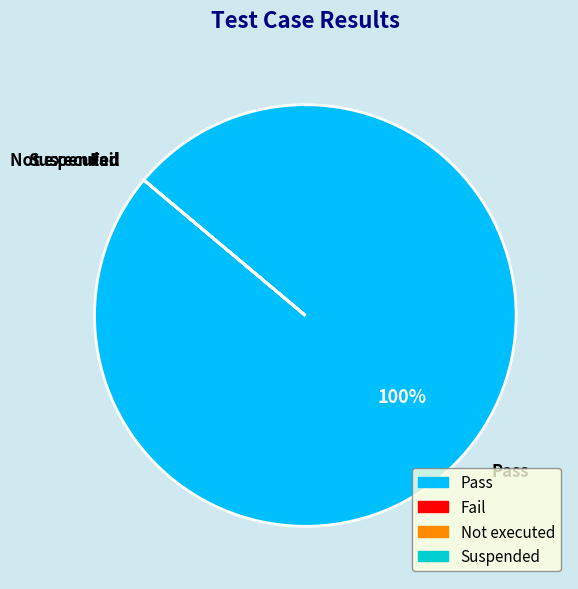

Which slice is the largest?

Pass